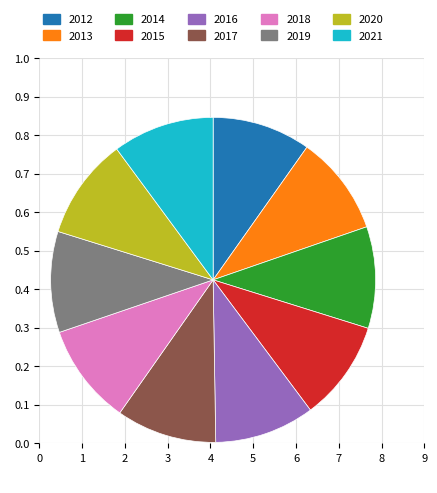

What is the ratio of the value at 2019 to the value at 2020?

1.0